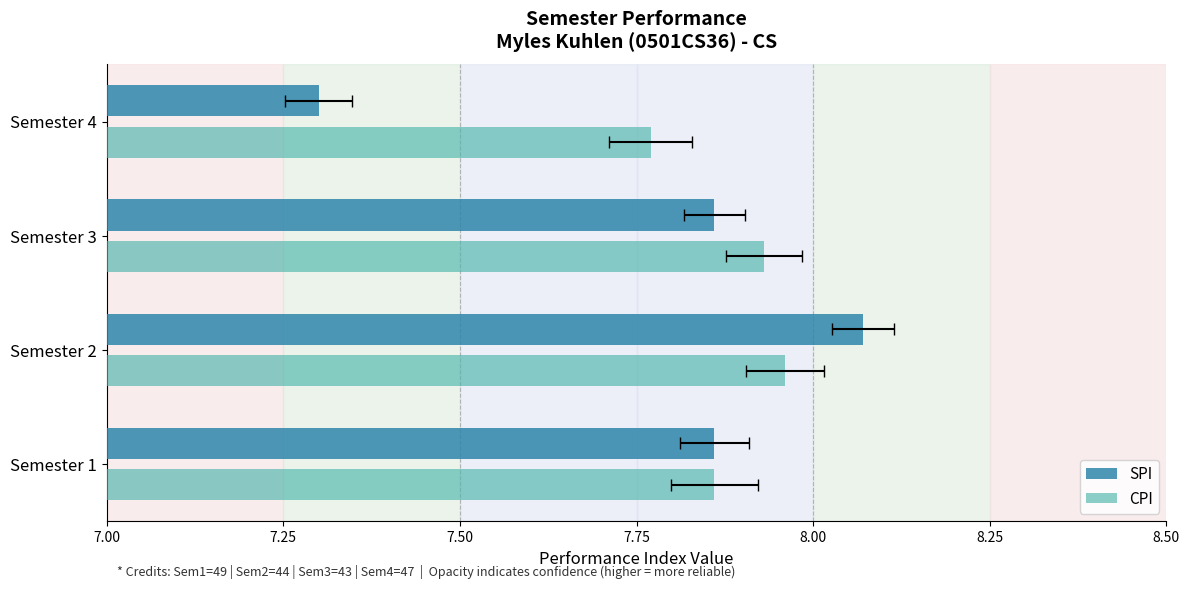

Reading left to right, list all the values displayed in this chart.

SPI: 7.9	8.1	7.9	7.3
CPI: 7.9	8.0	7.9	7.8